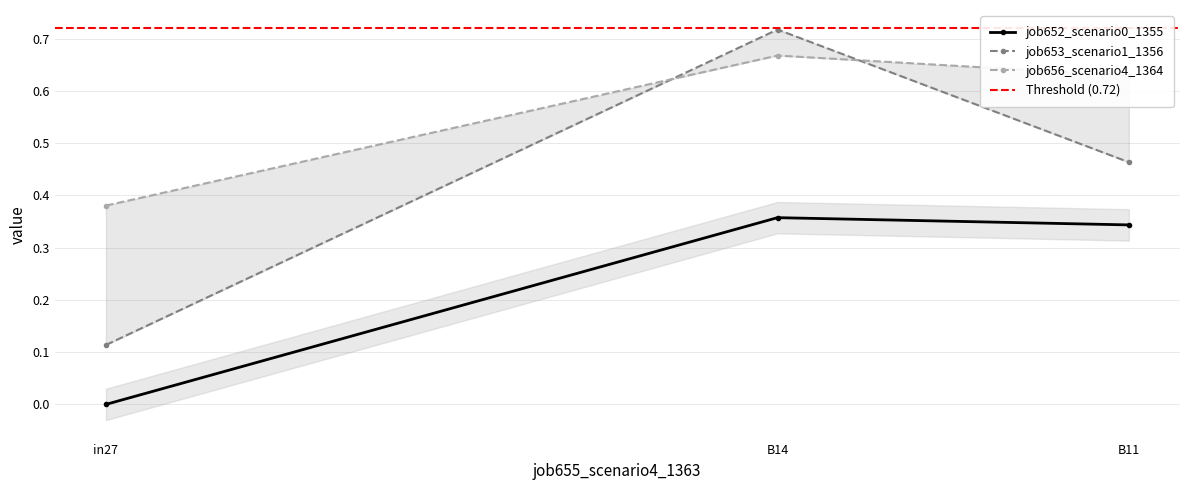

How many lines are shown in the chart?

3